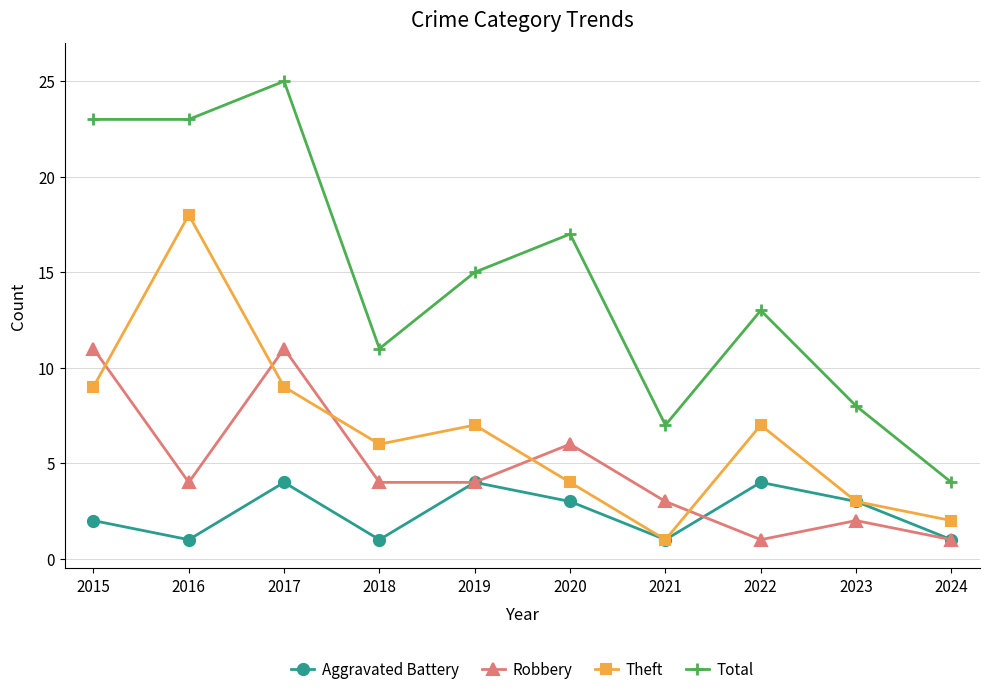

How many interior local peaks does the Robbery series have?

3